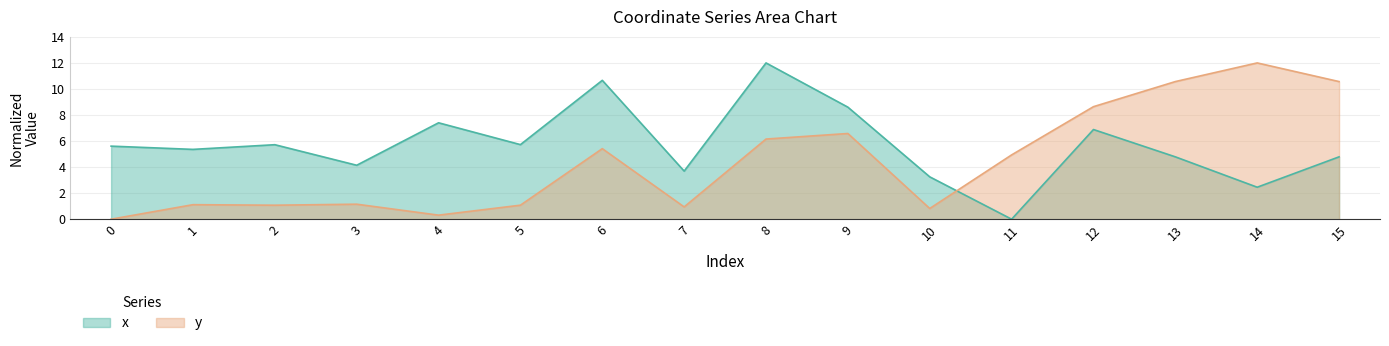

At which category is the sum across all series the highest?

8